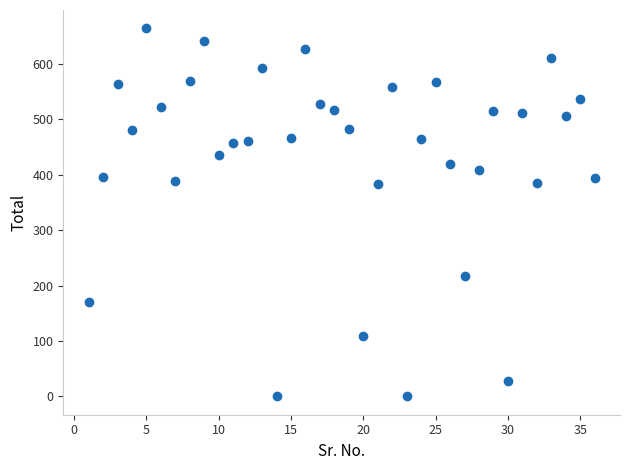

What is the range of Y values (max minus min)?

664